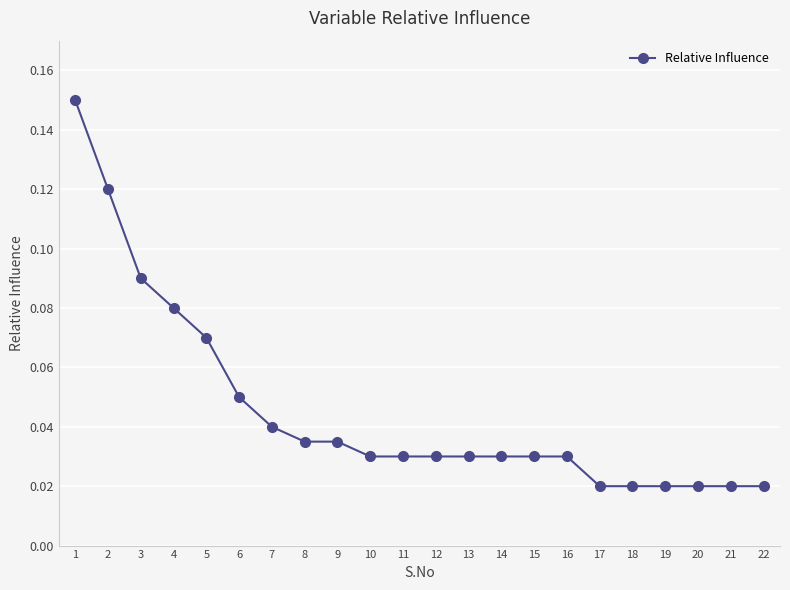

Does the chart have visible grid lines?

Yes